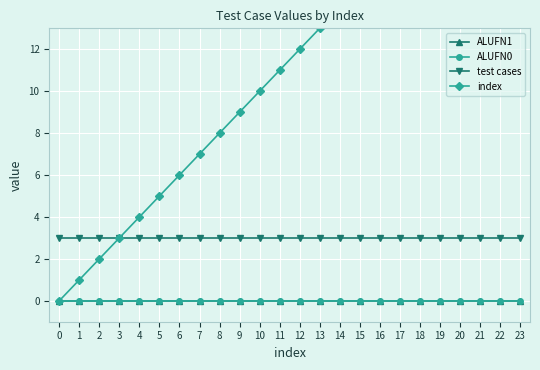

Is it true that index equals 10 at 15?

False